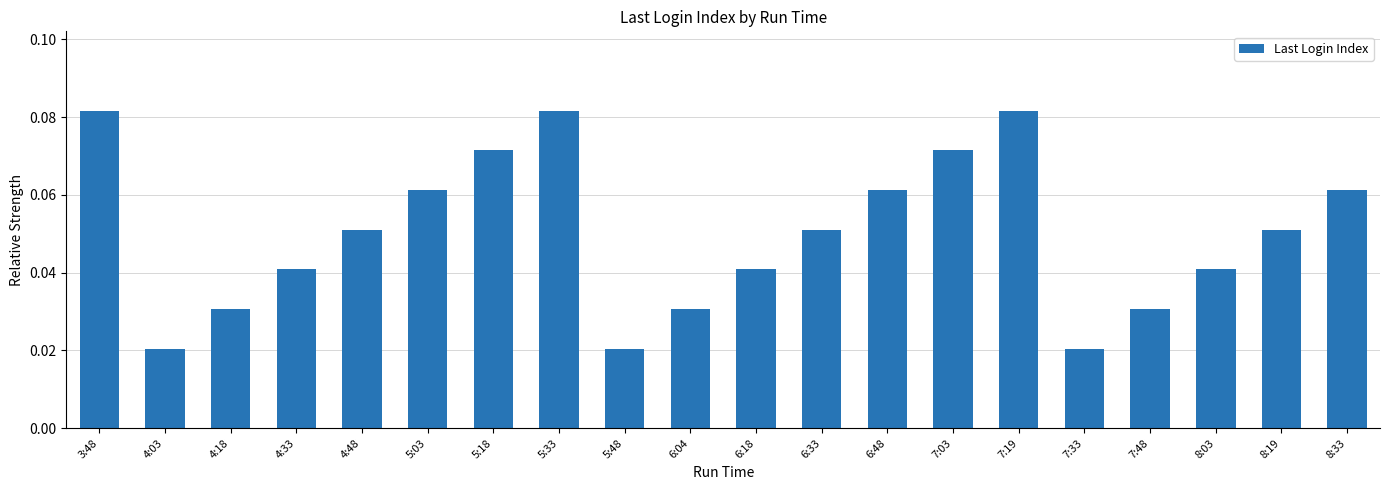

How many values are between 0 and 1?

20